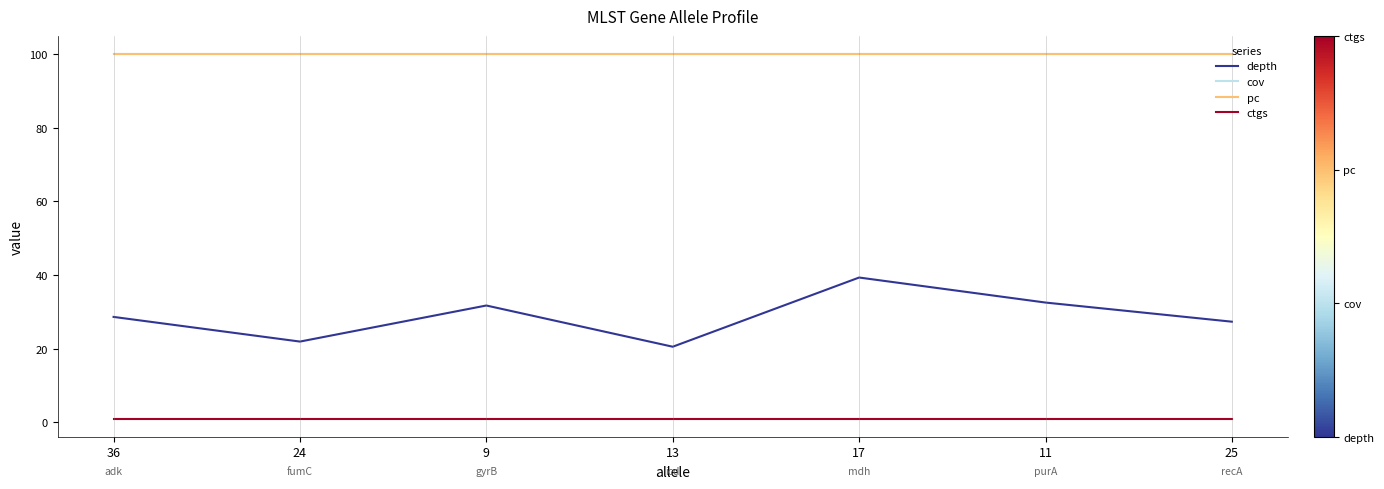

At 24, list the series in order from largest to smallest.

cov, pc, depth, ctgs